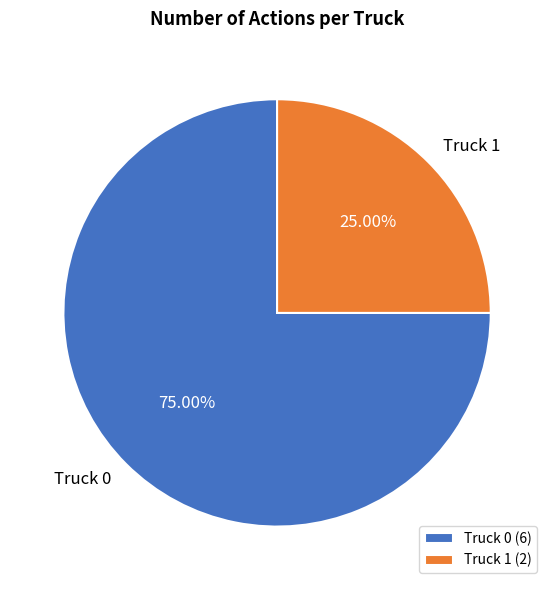

Rank the categories by value from highest to lowest.

Truck 0, Truck 1